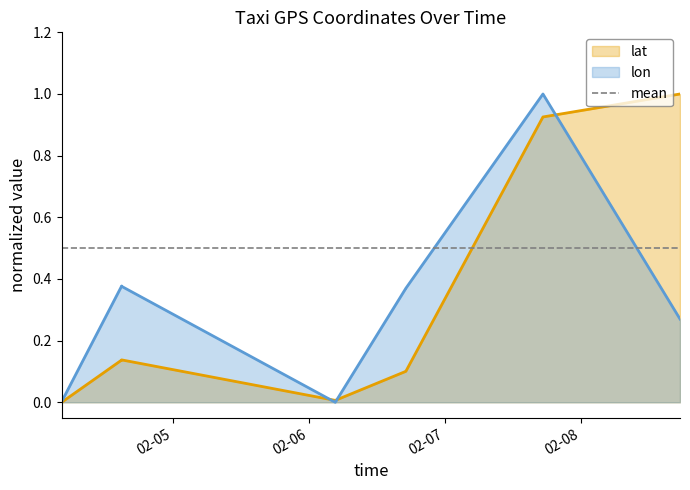

In lat, how many points are higher than both neighbors (excluding endpoints)?

1